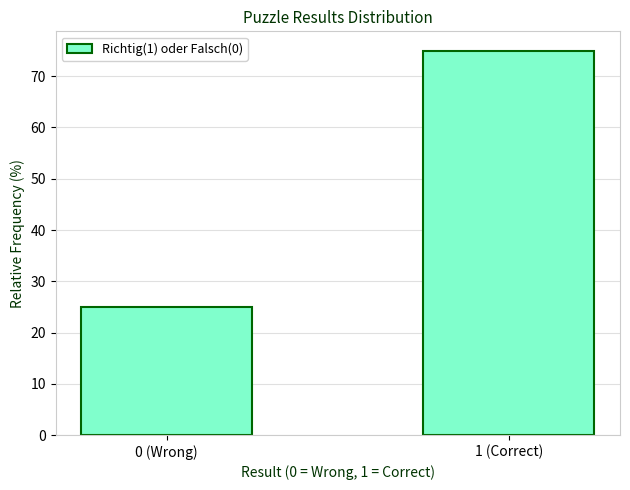

Reading left to right, extract all data points from this chart.

25	75